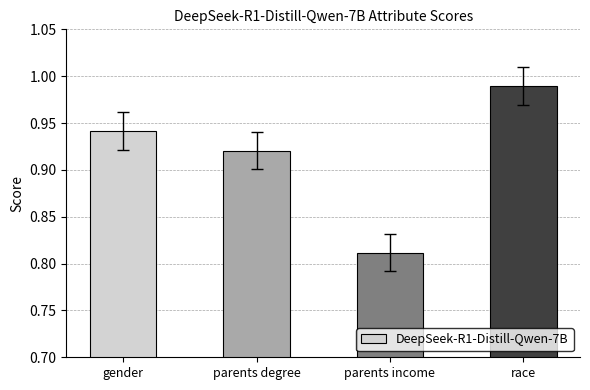

What is the change in value from gender to parents income?

-0.1